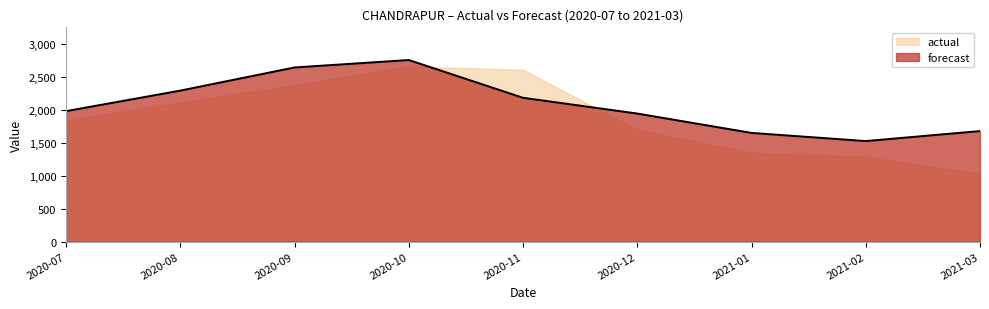

Does the chart display data point markers on the line(s)?

No